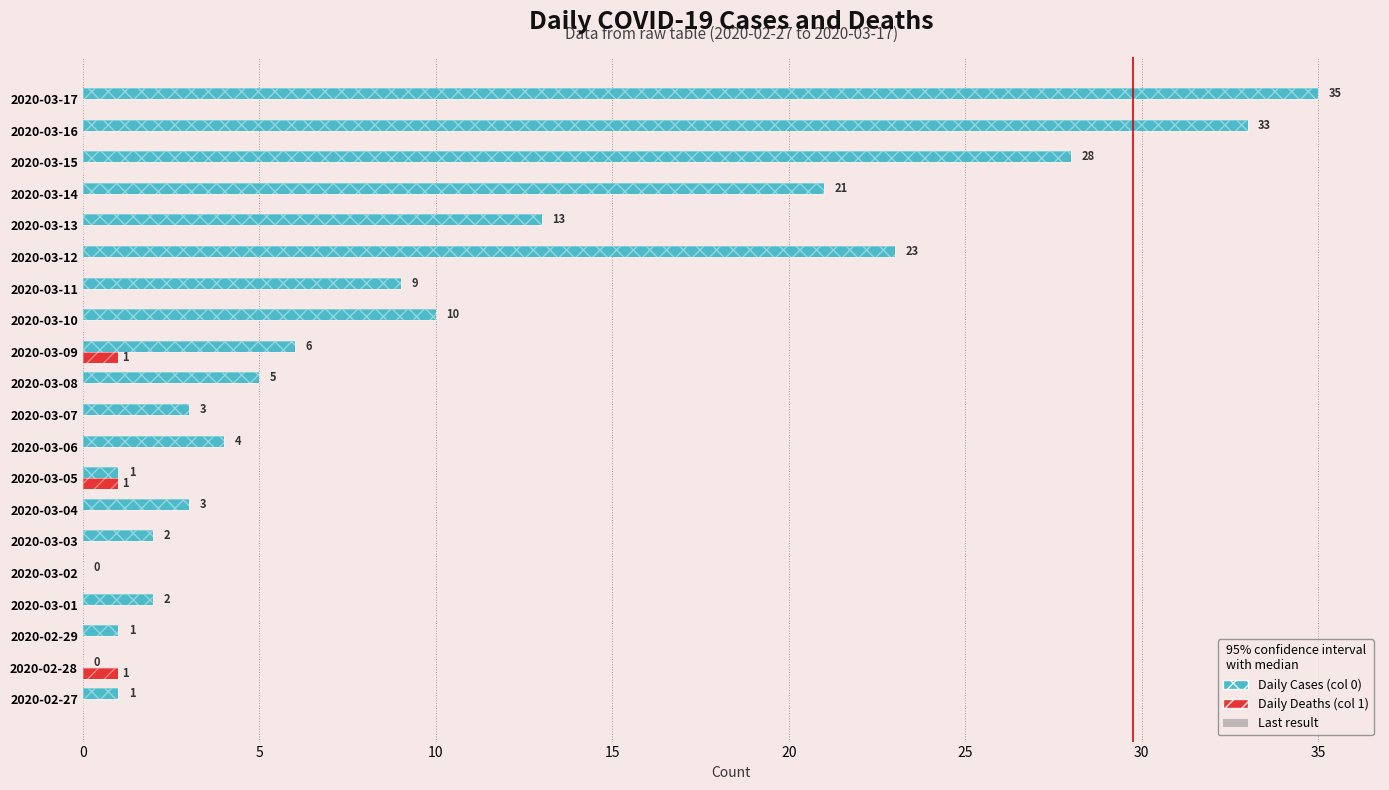

What is the difference between the Daily Cases (col 0) values at 2020-02-29 and 2020-03-11?

8